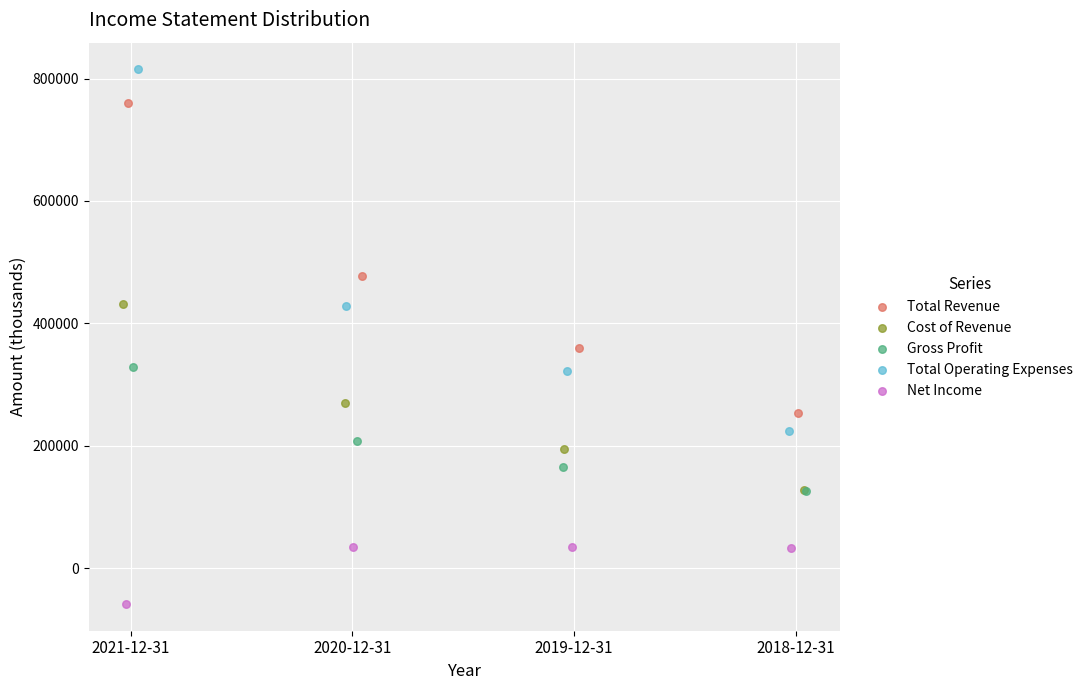

Which series has the widest spread of Y values?

Total Operating Expenses